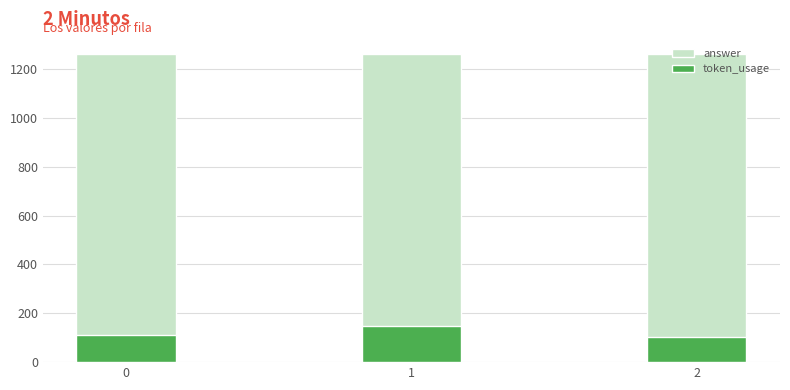

What is the minimum value for token_usage?

103